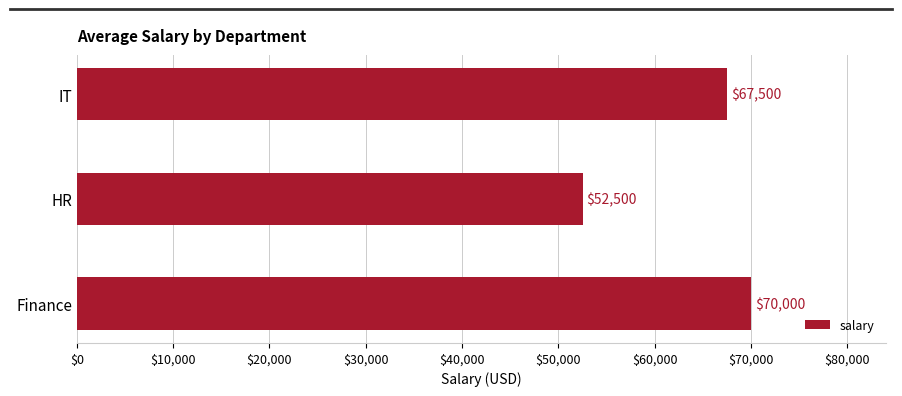

Which category has the lowest value across all series?

HR